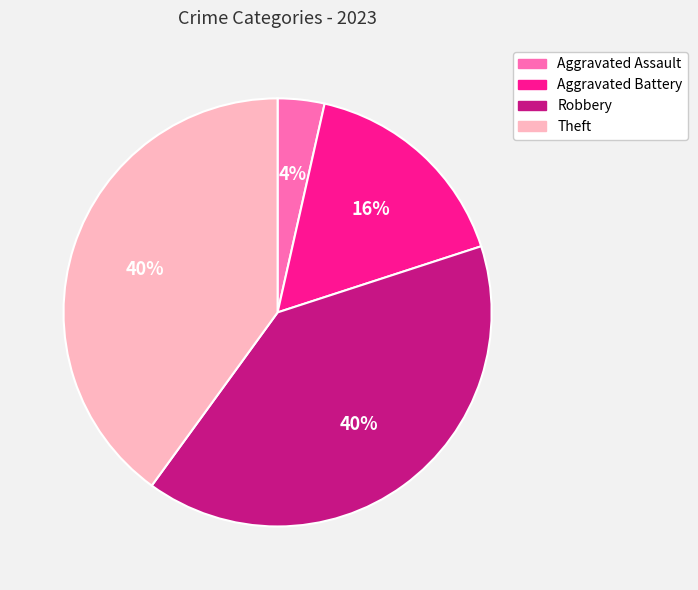

Approximately how many times larger is the value at Aggravated Battery compared to Robbery?

0.4